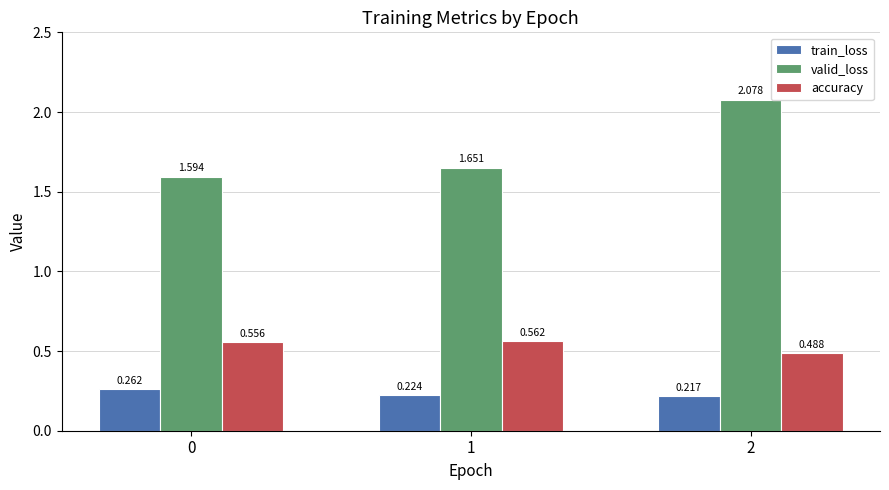

Which series has the largest range (max minus min)?

valid_loss